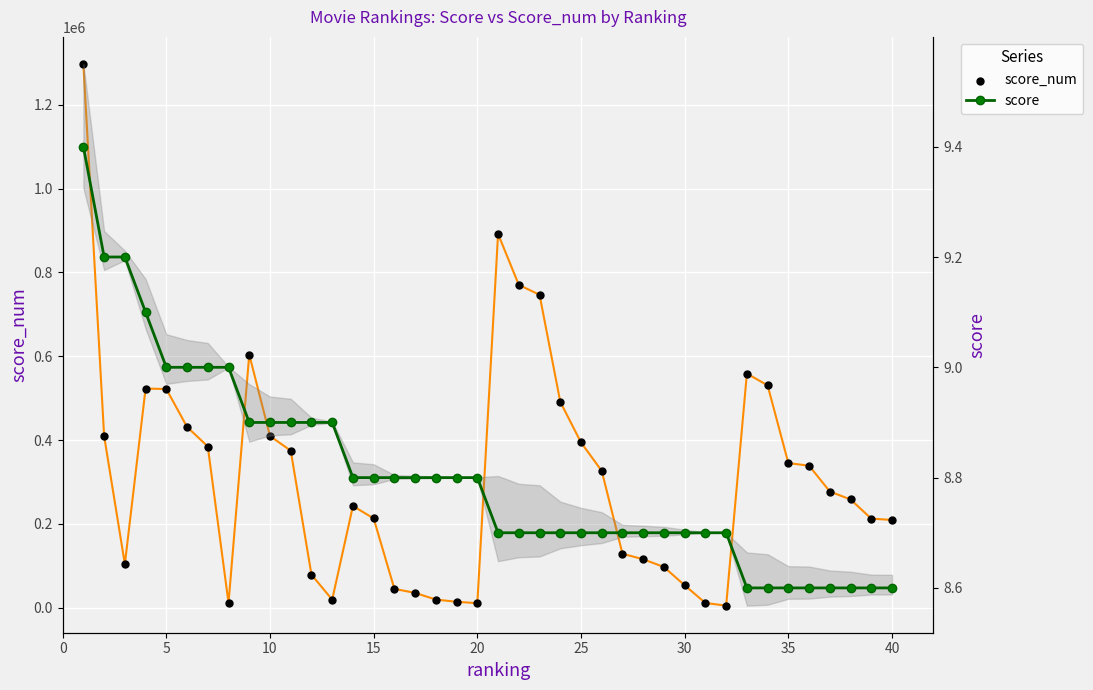

What are all the series names shown in the legend?

score_num, score